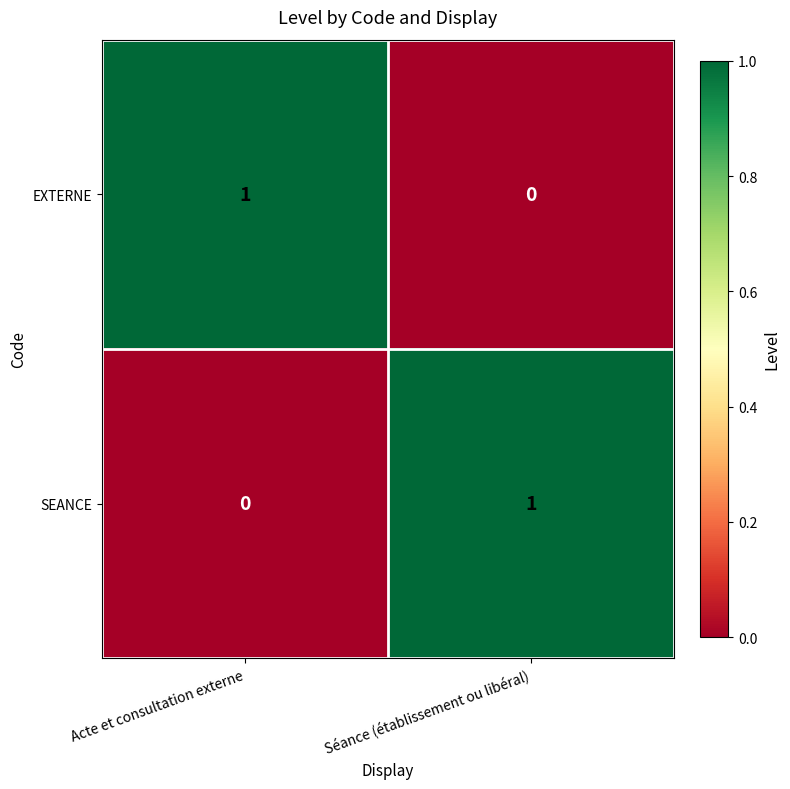

Where is SEANCE nearest to the value 0?

Acte et consultation externe